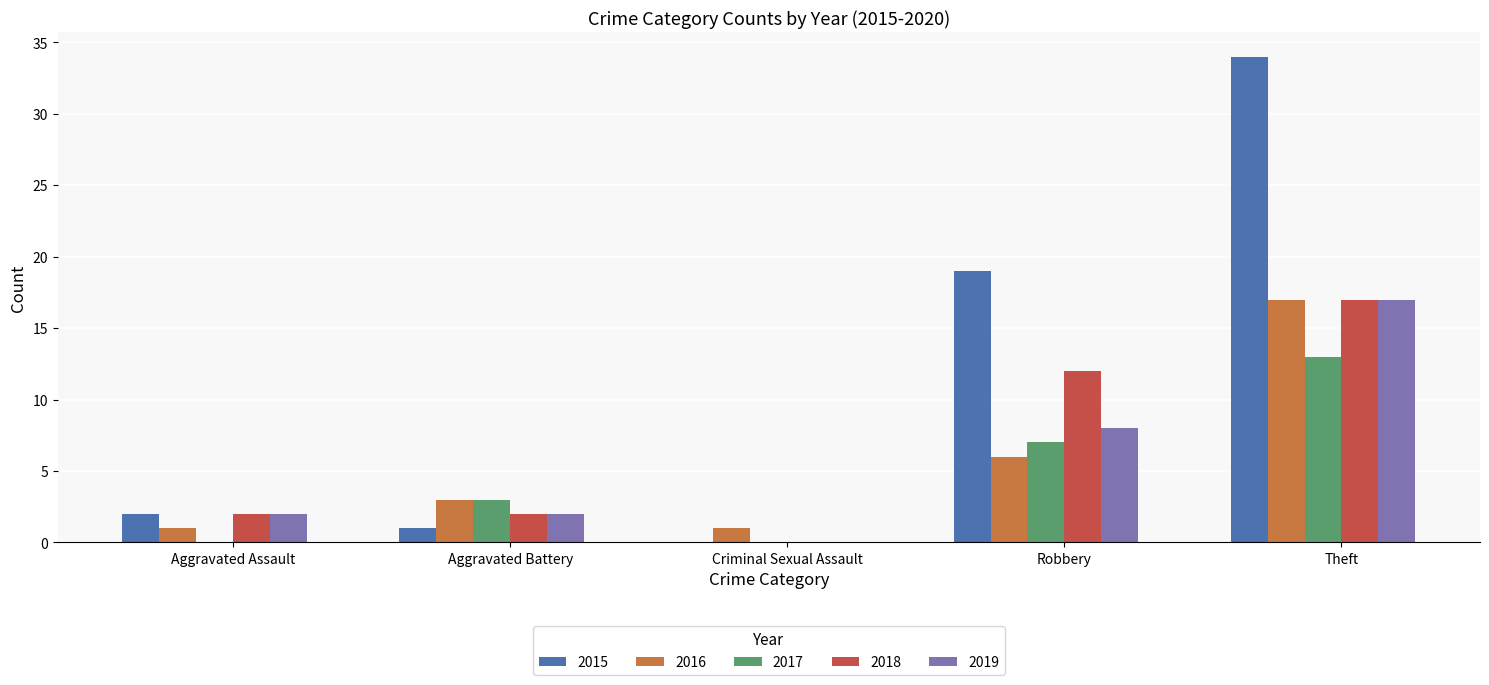

Which series changed the most between Aggravated Battery and Criminal Sexual Assault?

2017